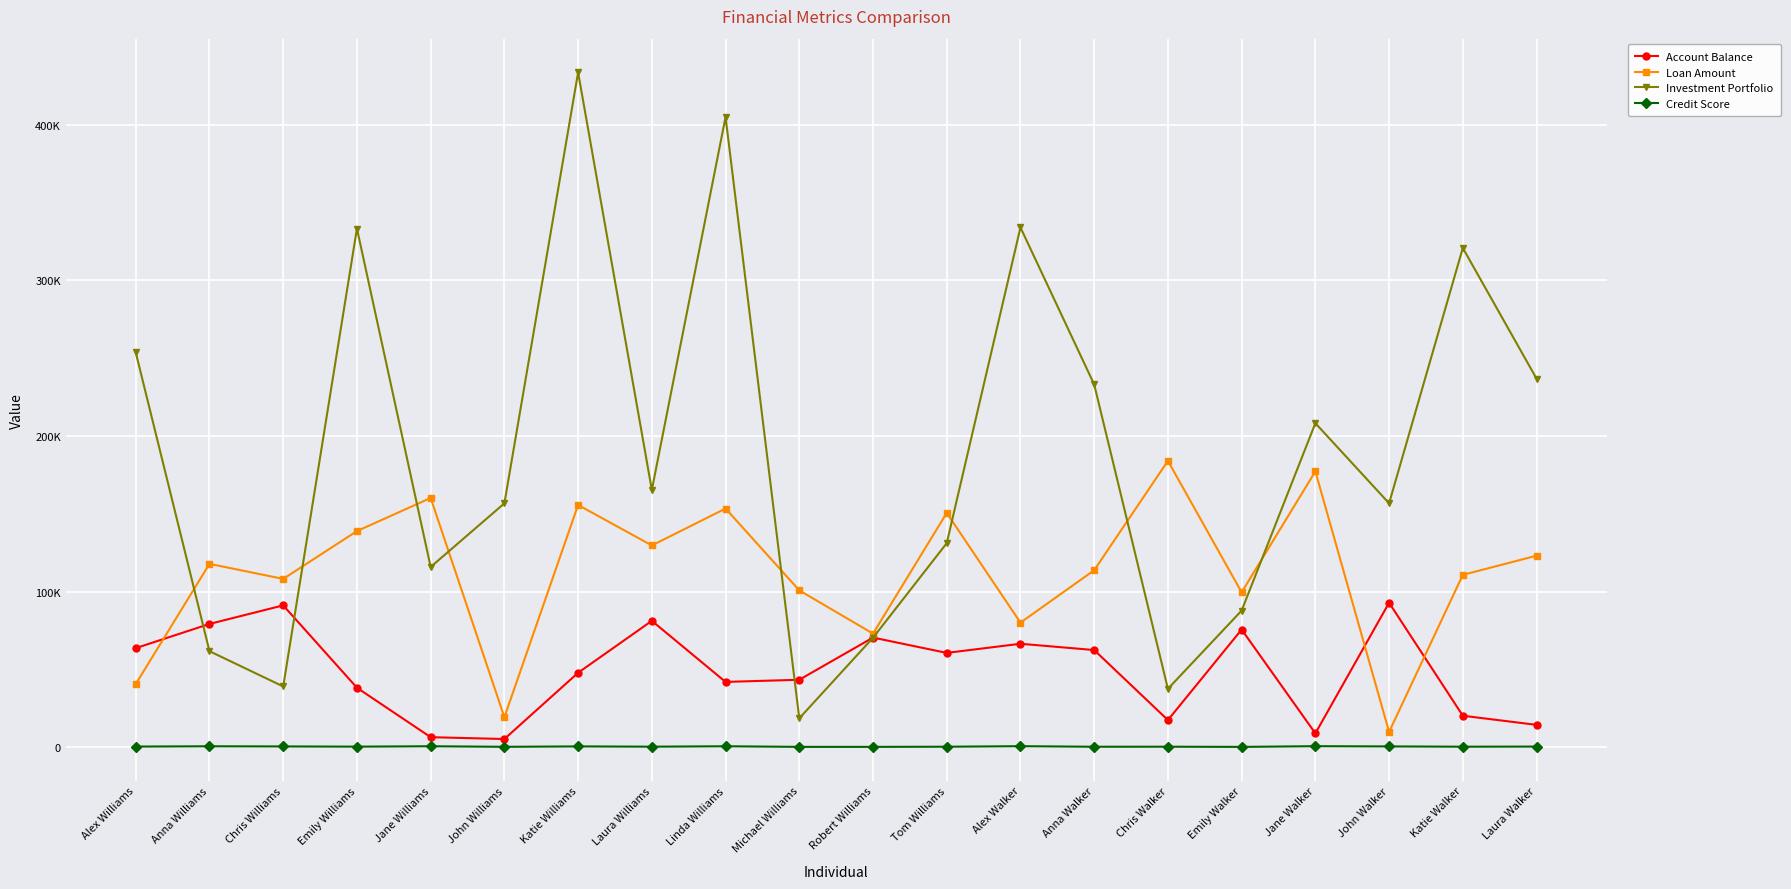

At which category is the sum across all series the highest?

Katie Williams